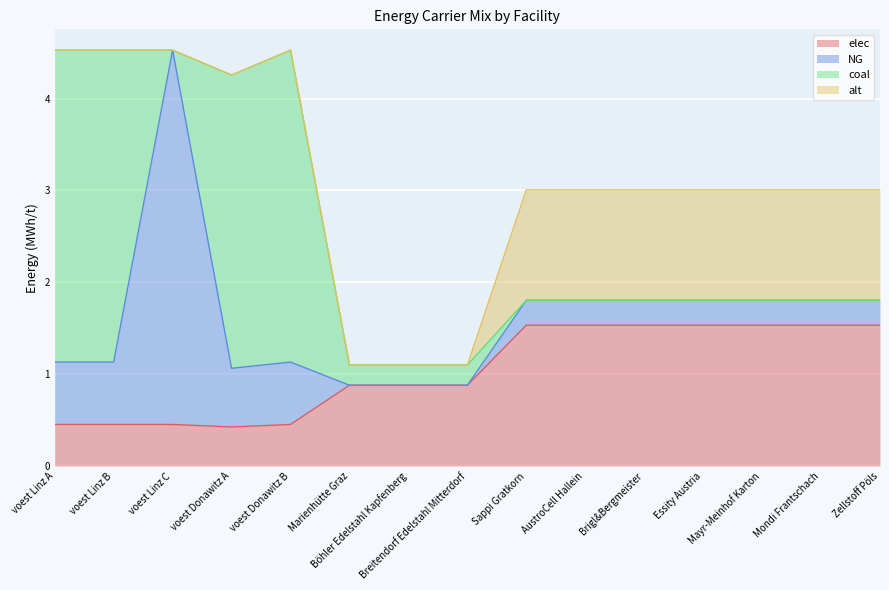

What is the label of the 7th point from the right?

Sappi Gratkorn